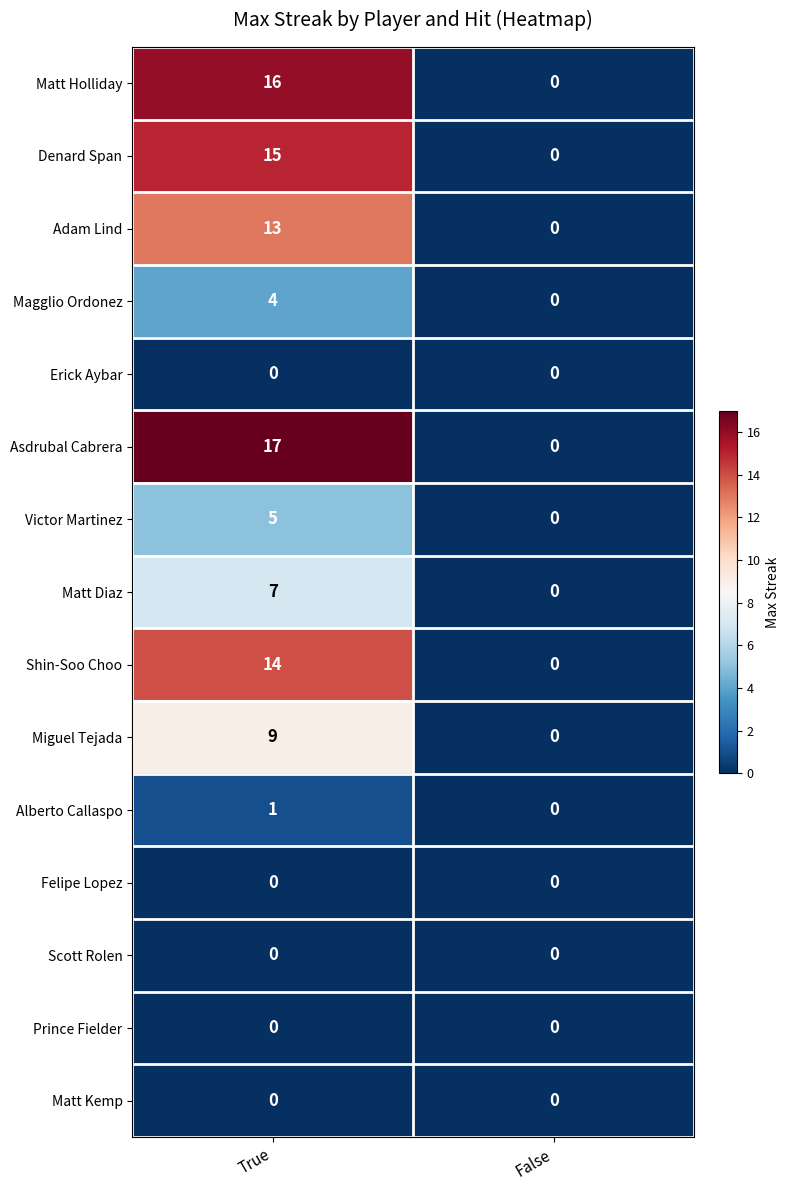

Which series has the largest total across all categories?

Asdrubal Cabrera